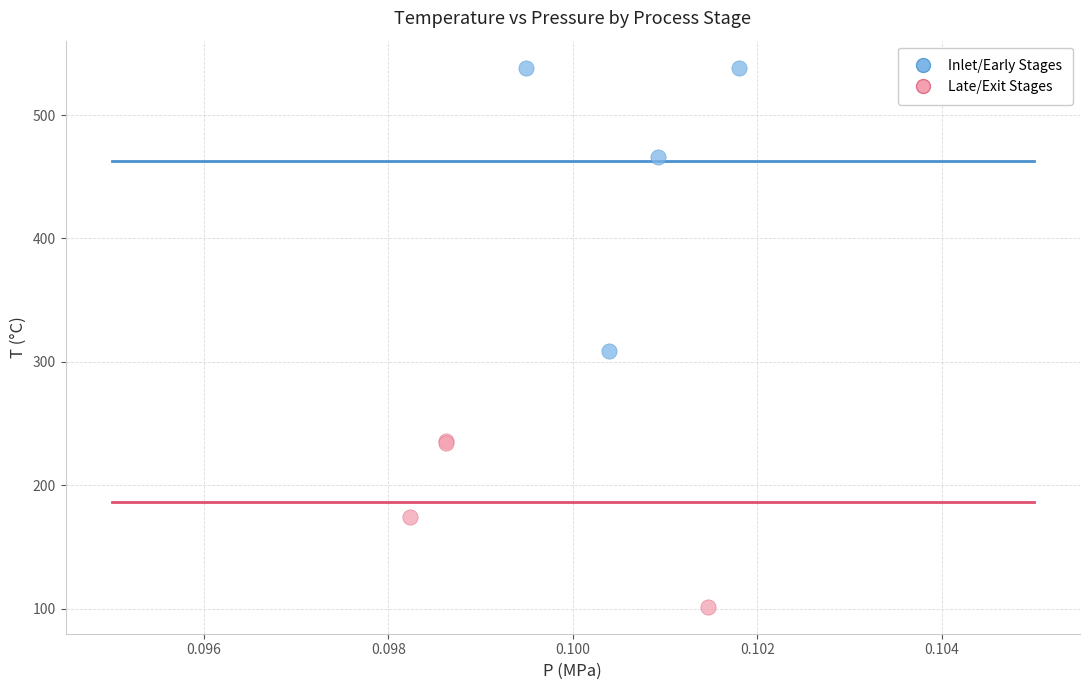

Which series reaches the maximum Y coordinate?

Inlet/Early Stages